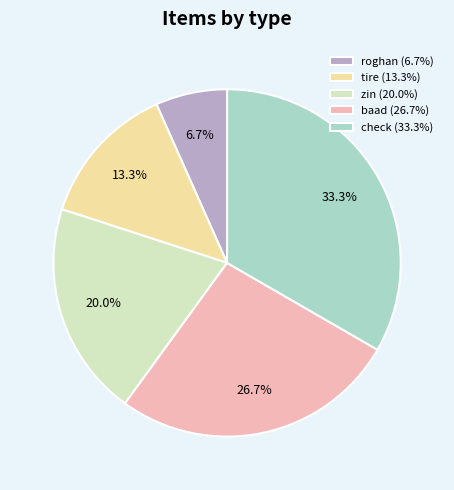

Which slice is the largest?

check